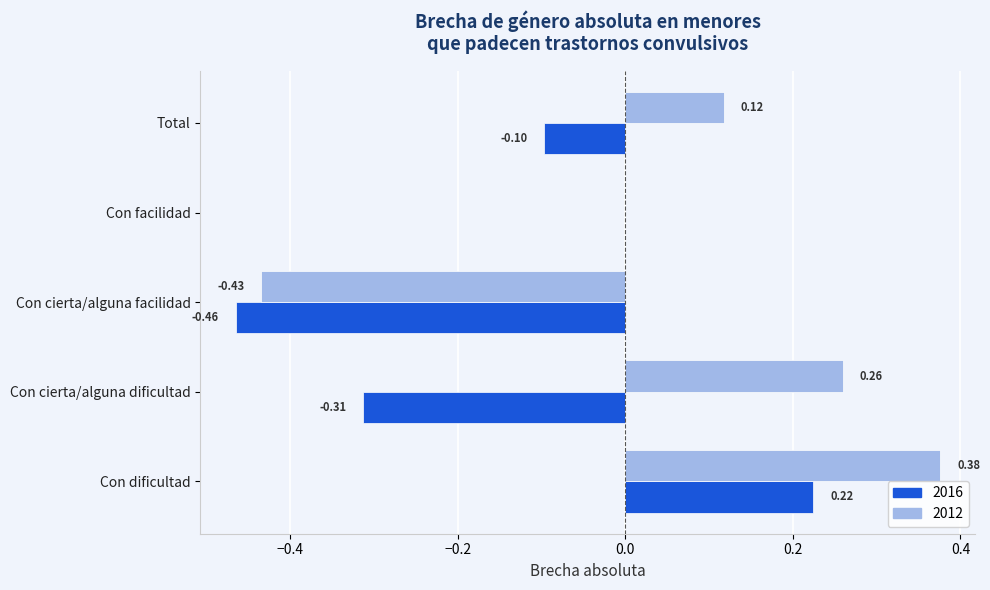

How many categories are shown in the chart?

5